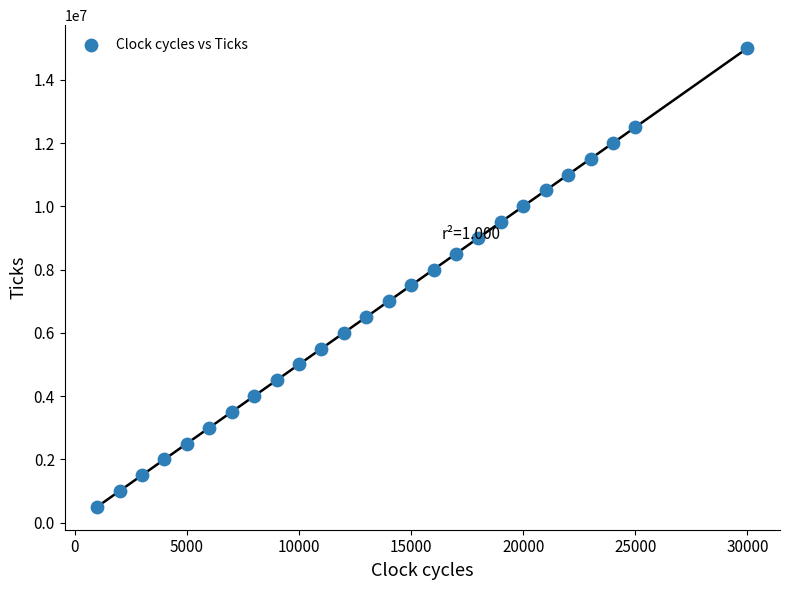

What is the range of X values (max minus min)?

29000